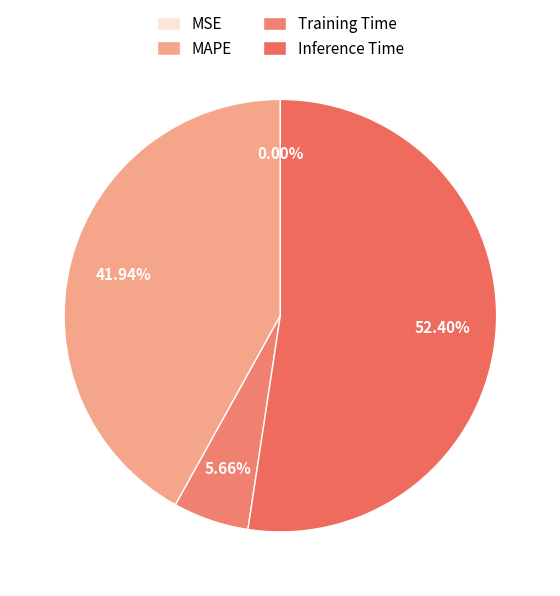

To the nearest percent, what percentage of the pie is Inference Time?

52%